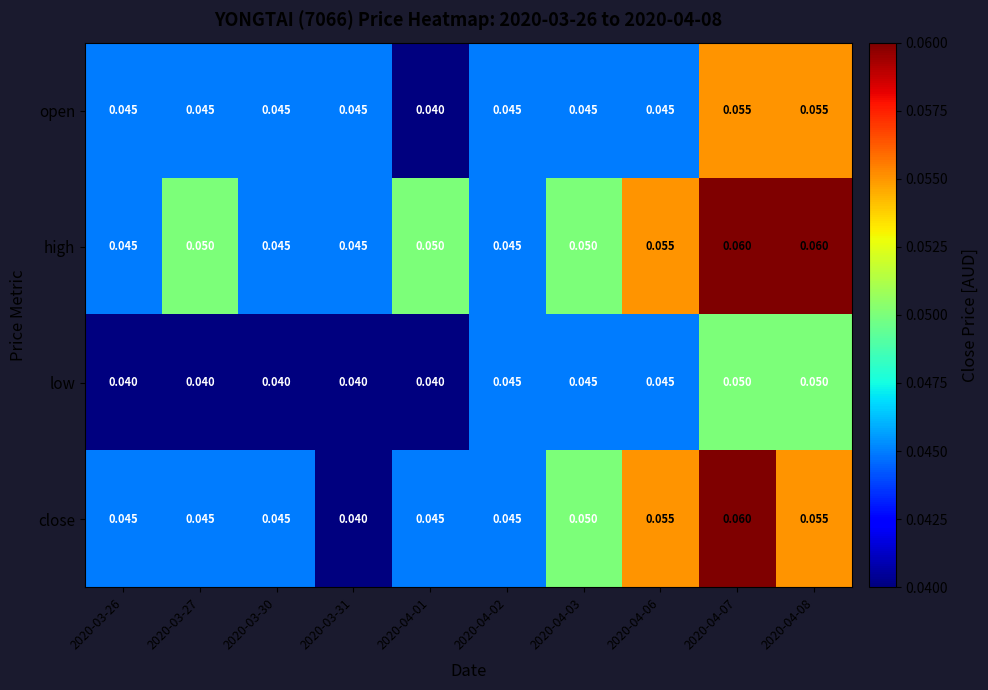

Which series has the largest total across all categories?

high